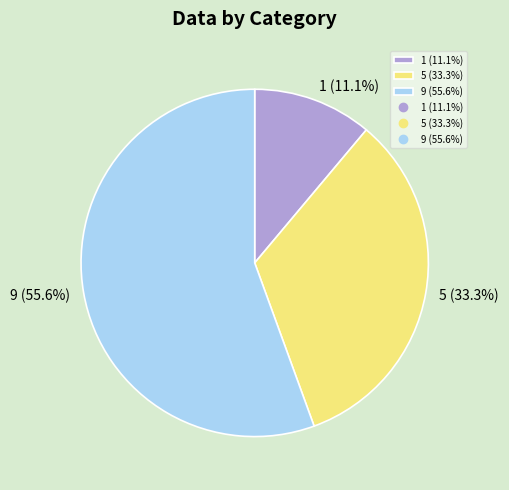

How much of the chart is everything except 9?

44.4%